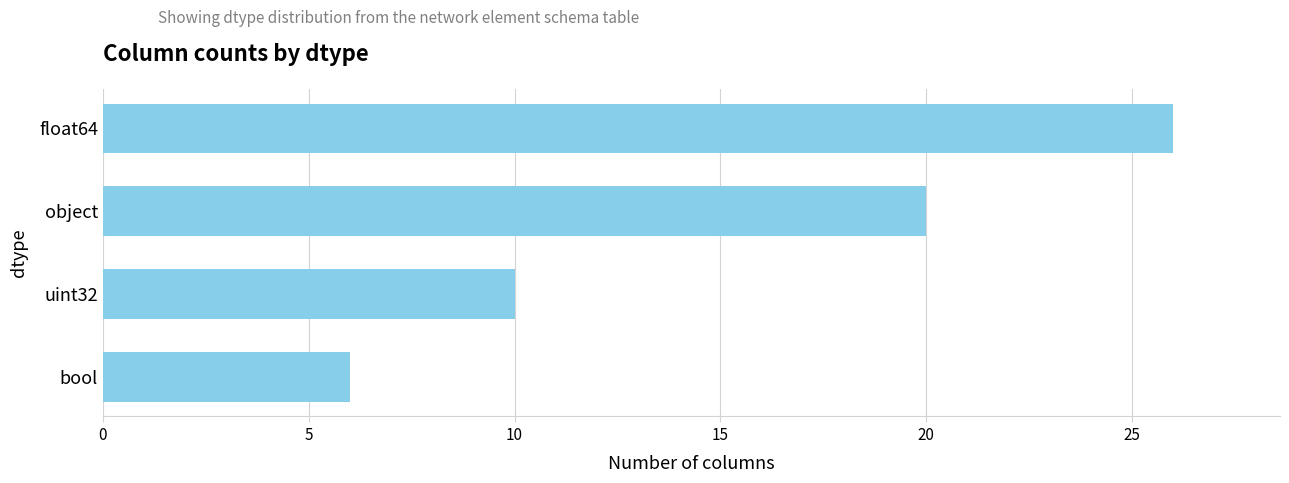

Reading top to bottom, transcribe all the data shown in this chart.

26	20	10	6